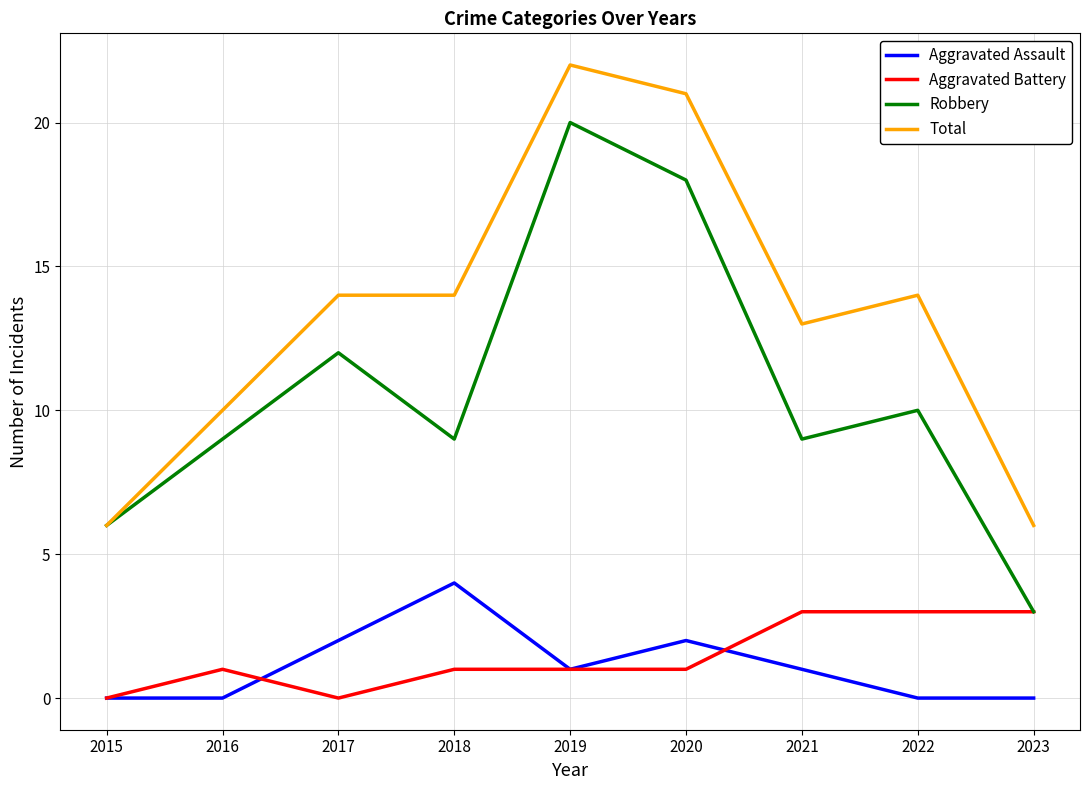

At which category is the sum across all series the highest?

2019